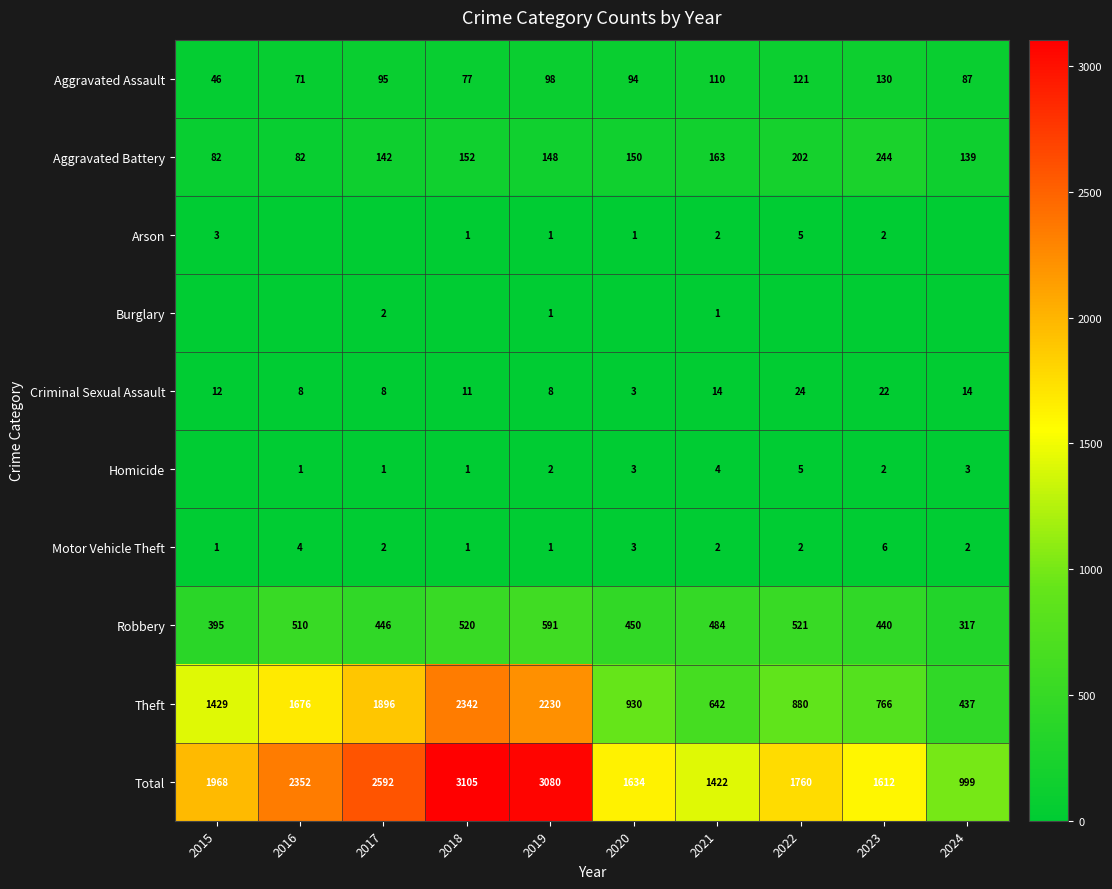

The Arson series shows 1 at 2023. True or false?

False